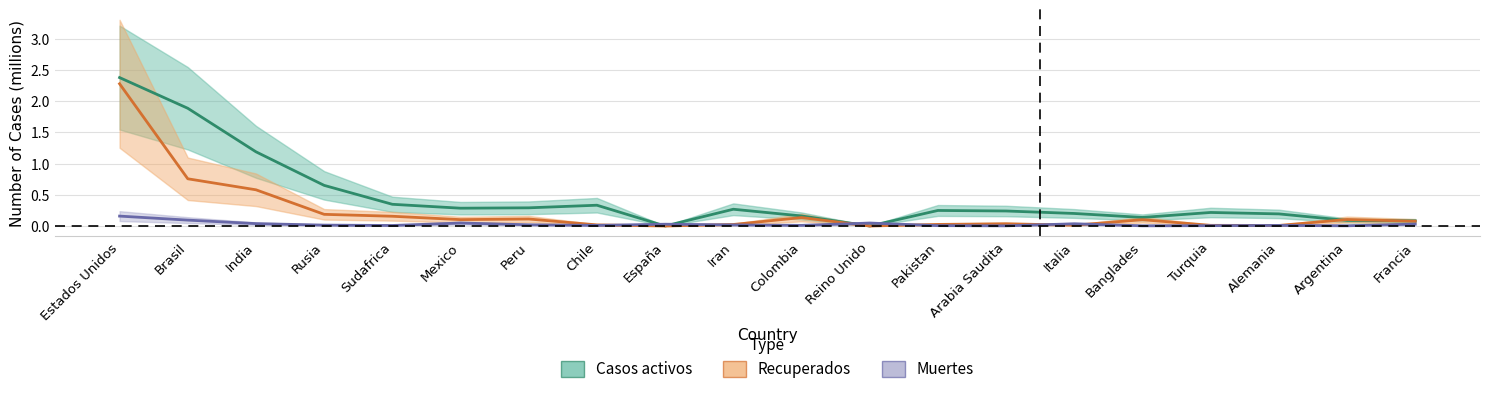

Between India and Reino Unido, which series saw the biggest shift?

Casos activos